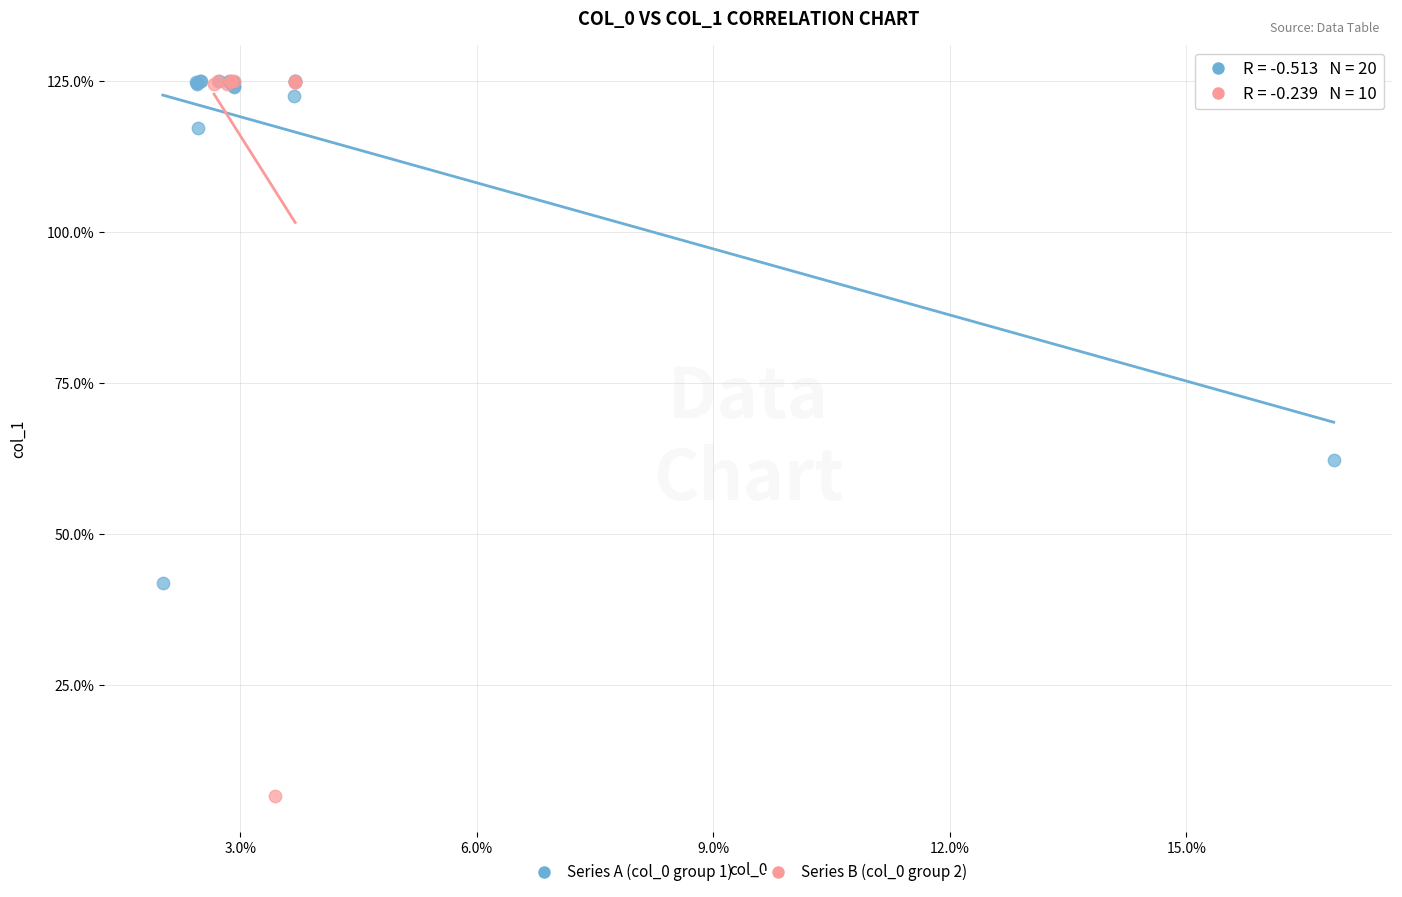

What are all the series names shown in the legend?

Series A (col_0 group 1), Series B (col_0 group 2)